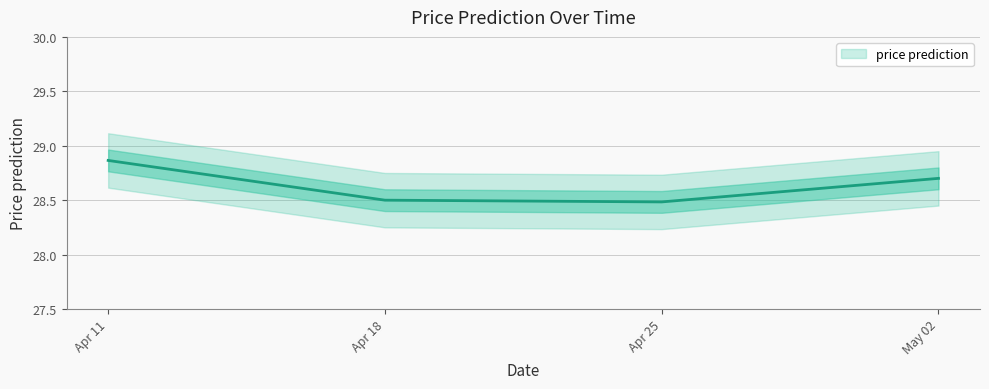

What is the approximate value at Apr 11?

28.9